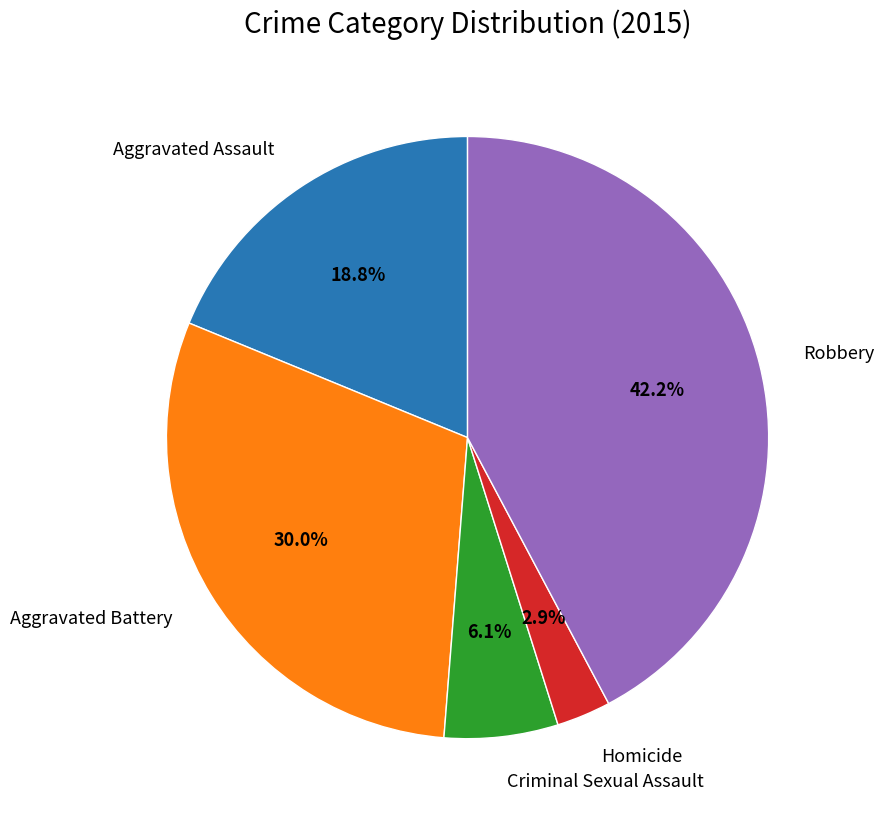

Is there a majority slice in this chart?

No